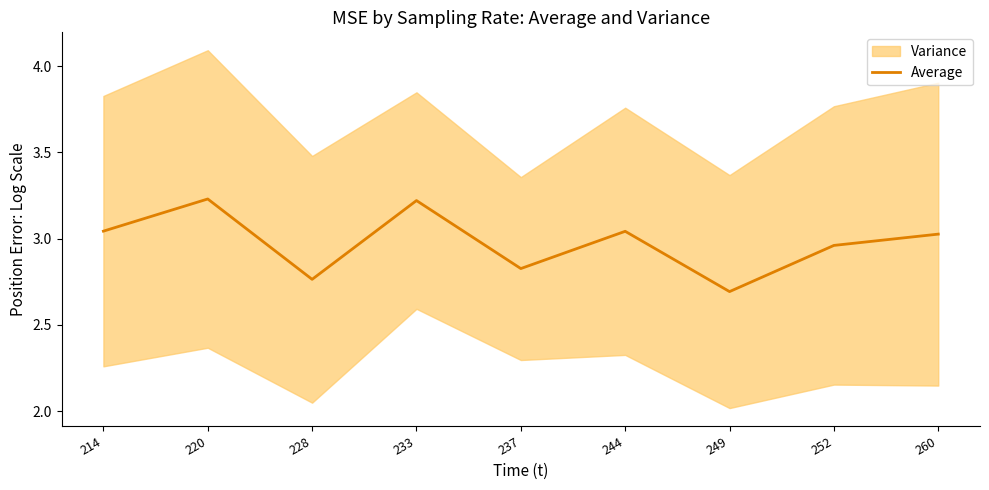

Which label corresponds to the largest value in the chart?

220